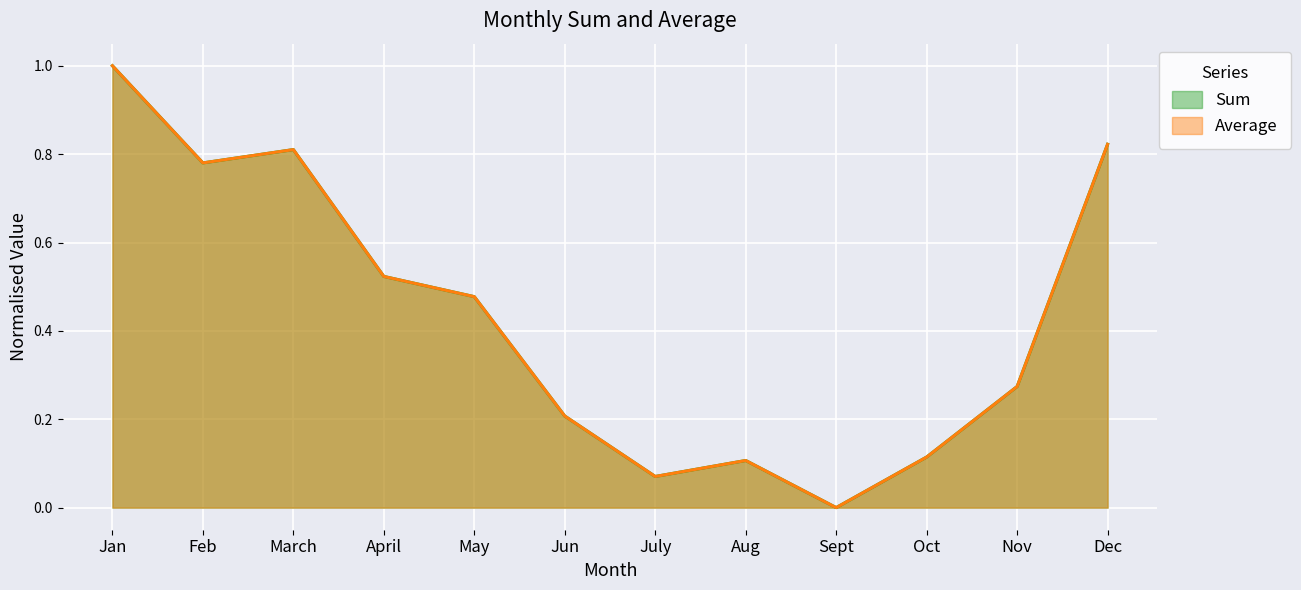

What is the difference between the Sum values at July and March?

0.7